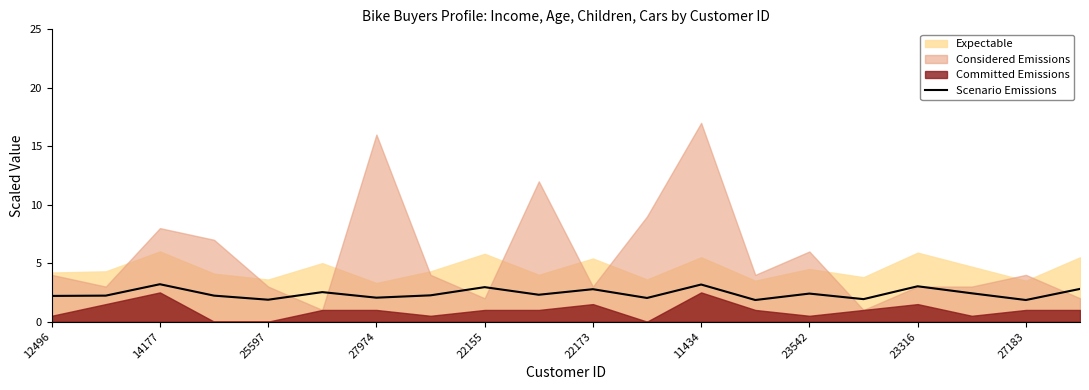

True or false: Scenario Emissions has a value of 1.1 at 25597.

False